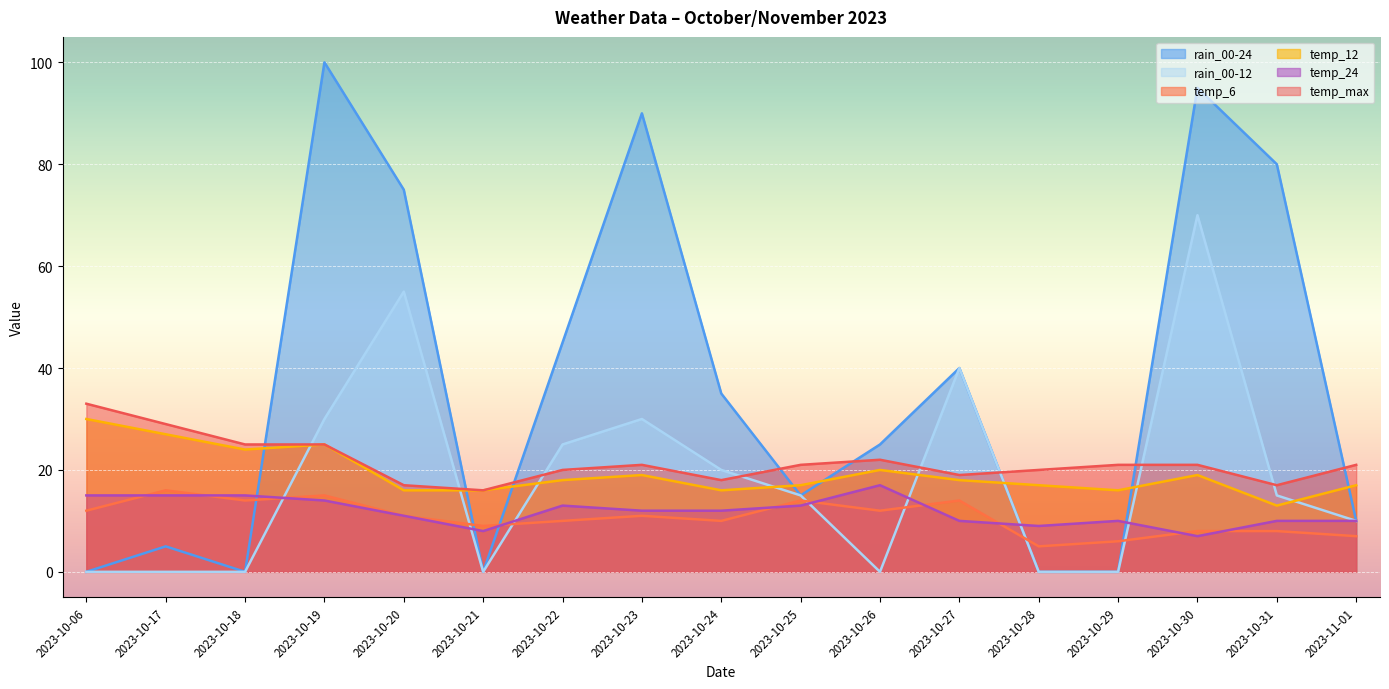

True or false: temp_24 and temp_12 cross at least once.

False